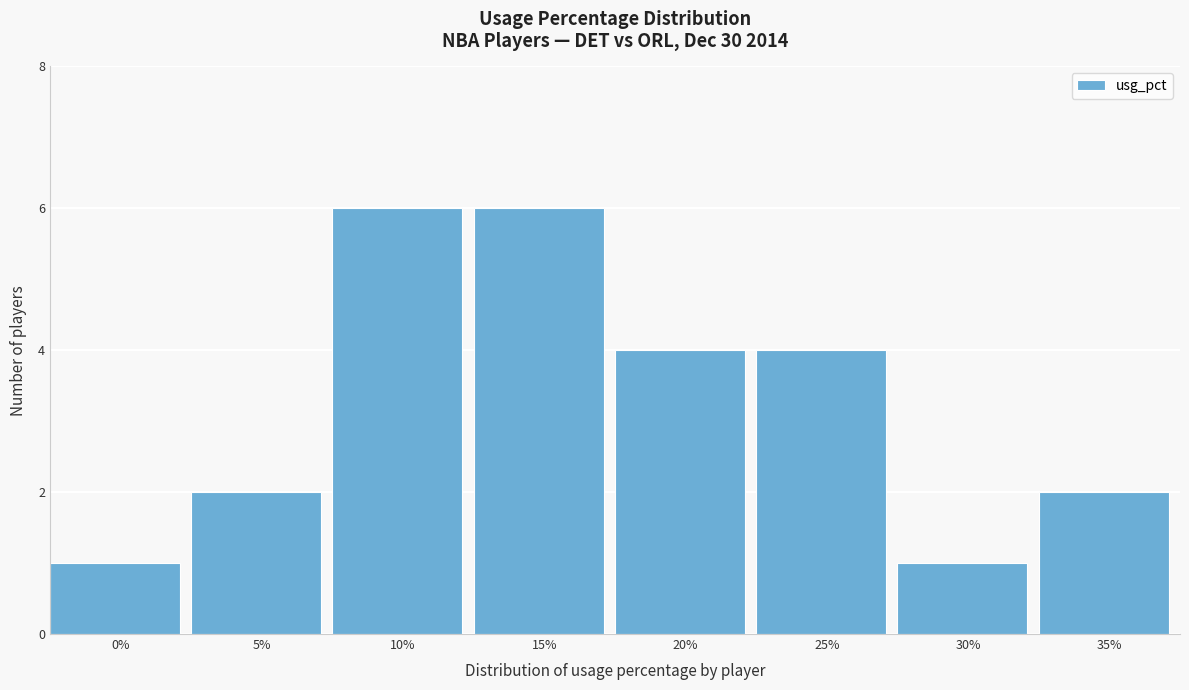

Reading left to right, list all the values displayed in this chart.

1	2	6	6	4	4	1	2